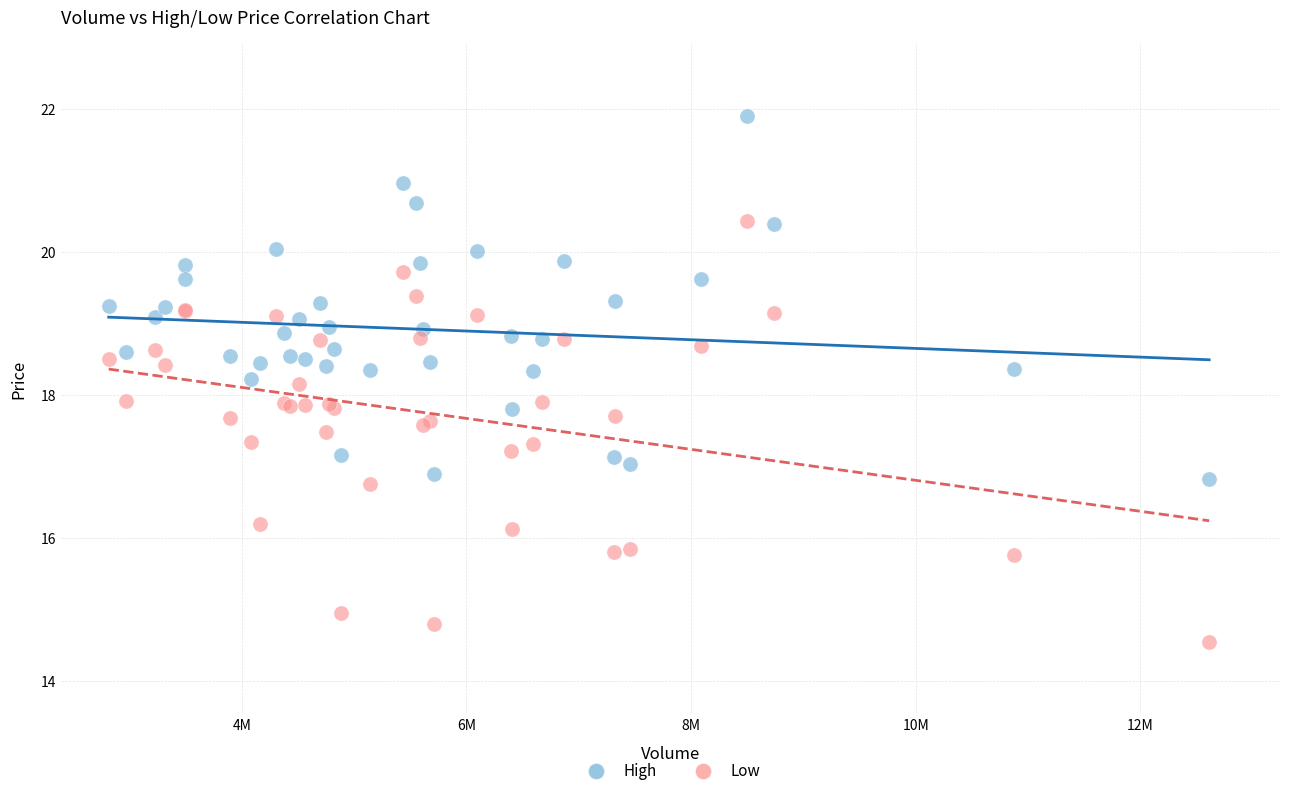

What is the X range (max minus min) for the scatter plot?

9796500.0